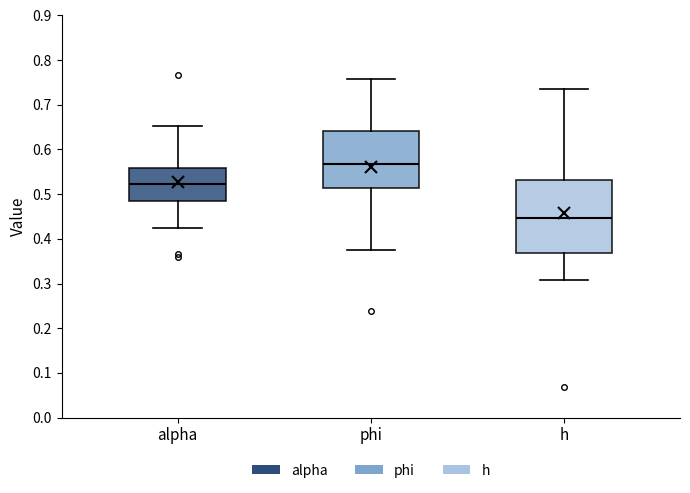

Reading left to right, transcribe this box plot: for each box, give where its median line is, the range the box spans, and where its two whiskers end, as read against the y-axis. The values are not printed on the chart, so give them approximately, as read against the axis.

alpha: median 0.52, box 0.48 to 0.56, whiskers 0.42 to 0.65
phi: median 0.57, box 0.51 to 0.64, whiskers 0.38 to 0.76
h: median 0.45, box 0.37 to 0.53, whiskers 0.31 to 0.74